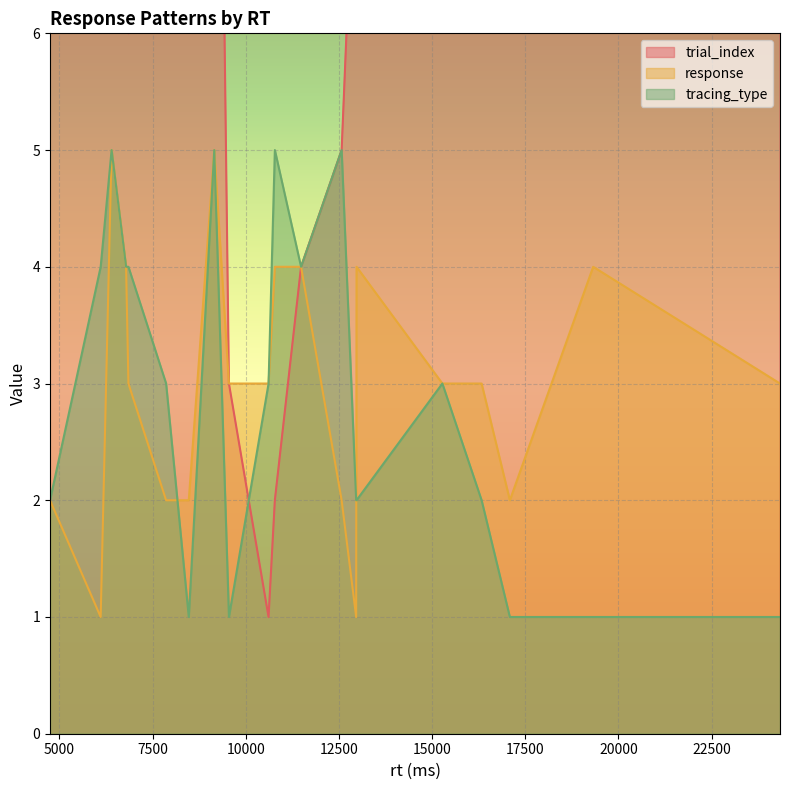

What is the approximate value of tracing_type at 12961?

2